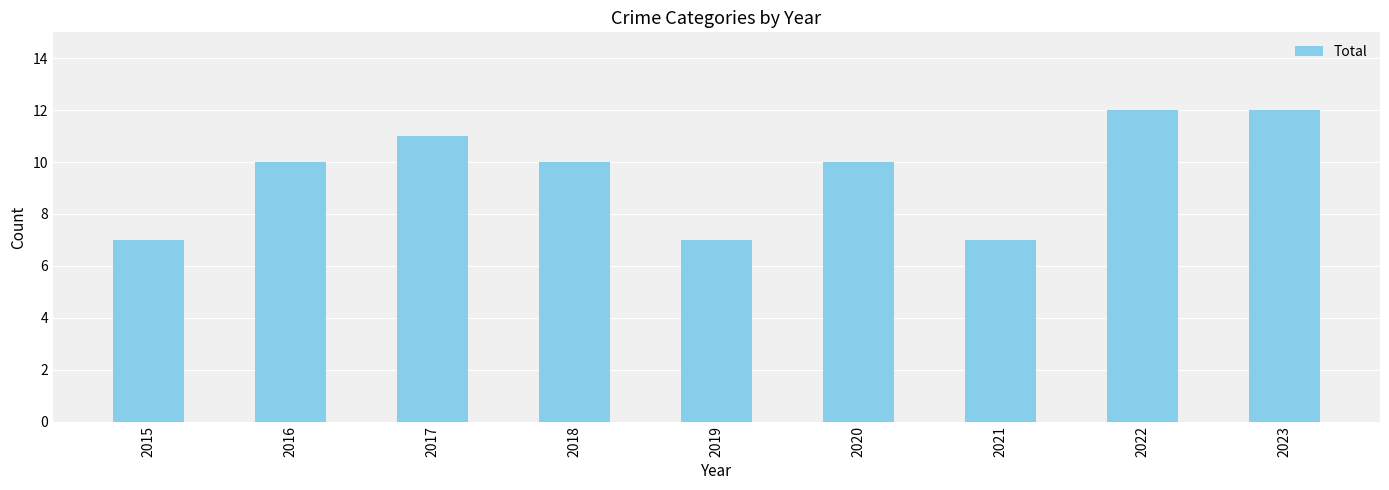

True or false: the data shows 7 at 2023.

False